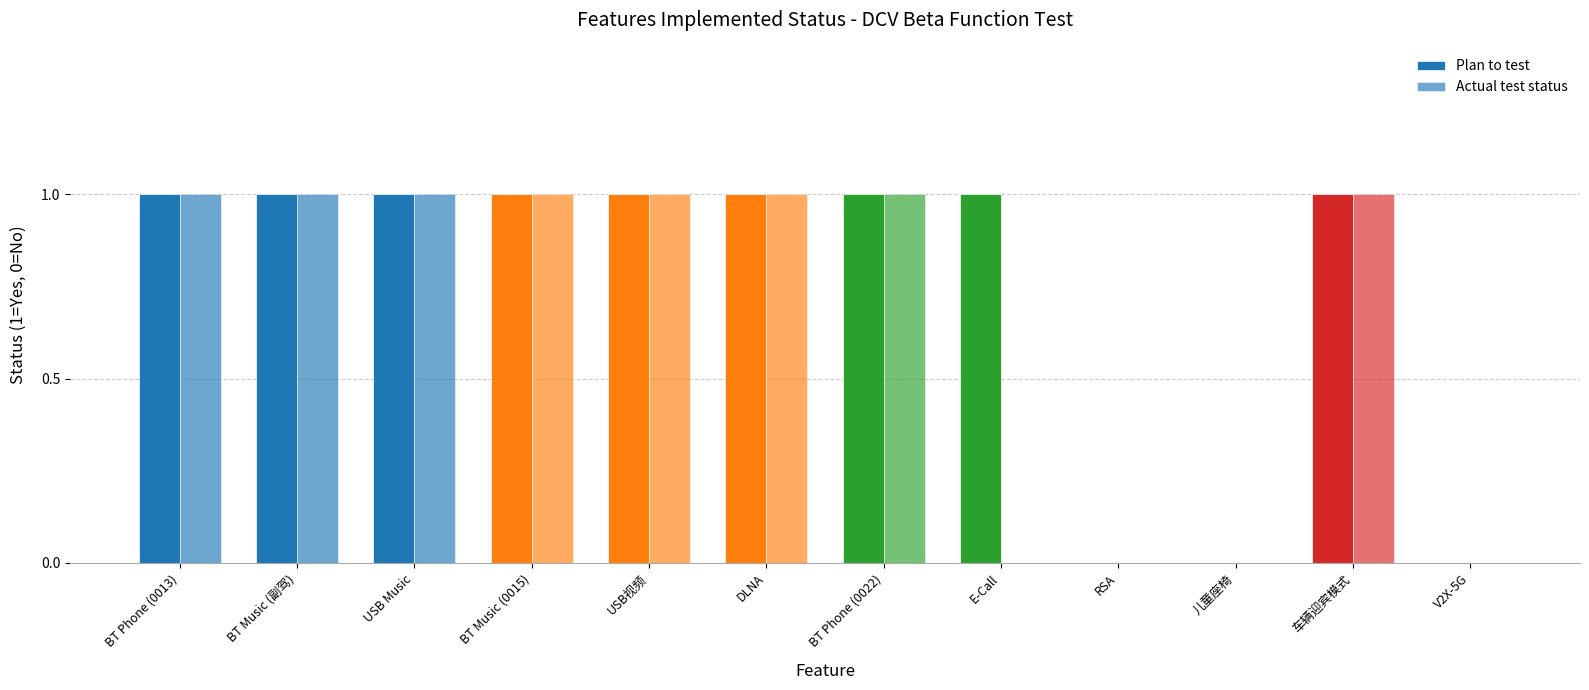

Is it true that Plan to test equals 1 at 车辆迎宾模式?

True